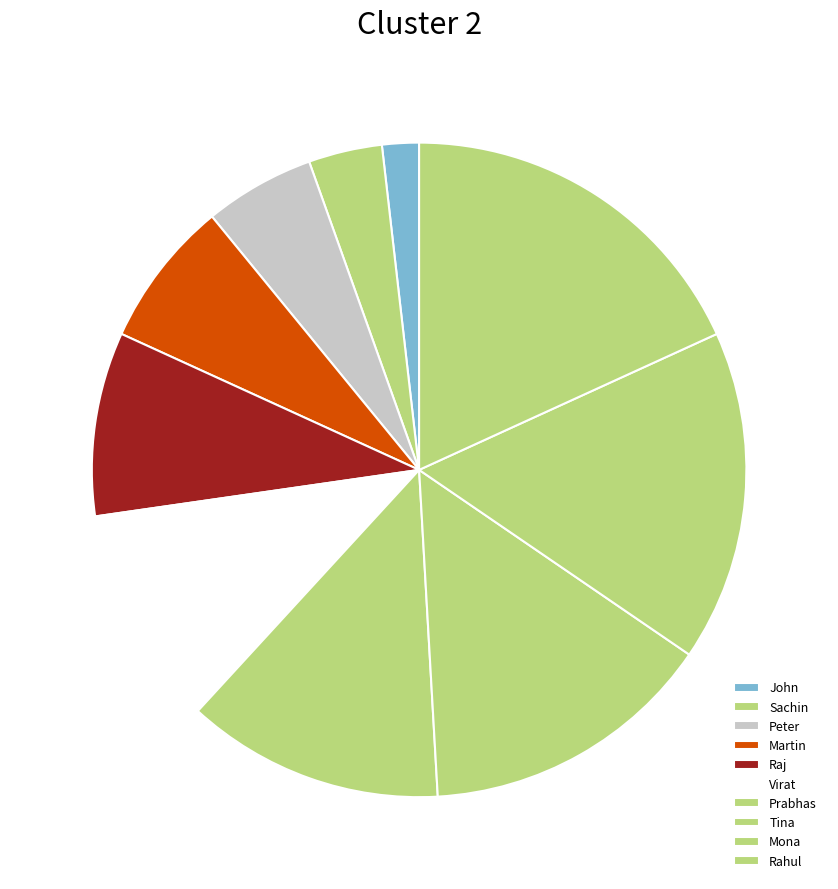

Is there any slice that represents more than half of the pie?

No